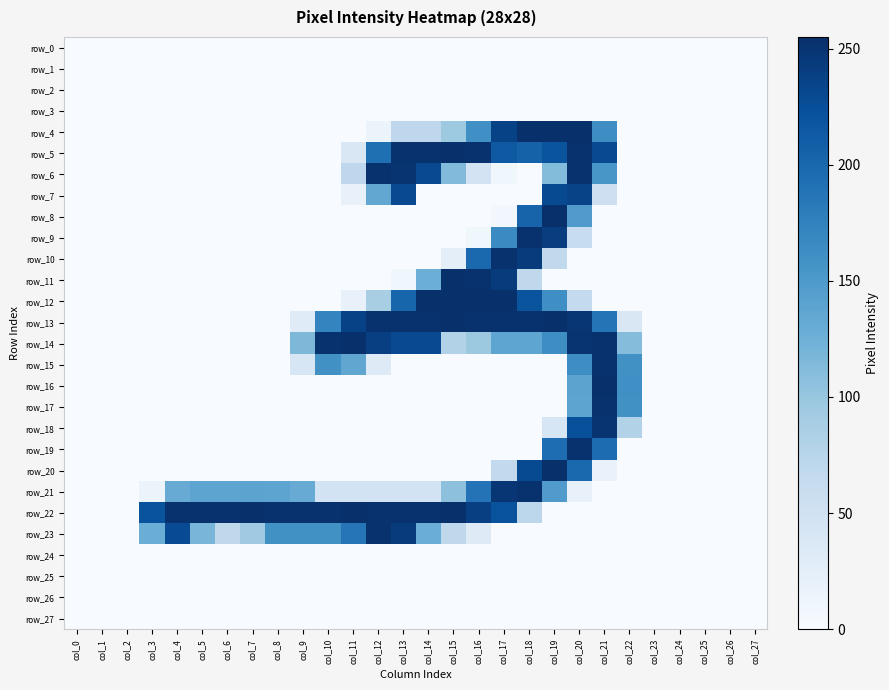

What is the total value across all series at col_22?

709